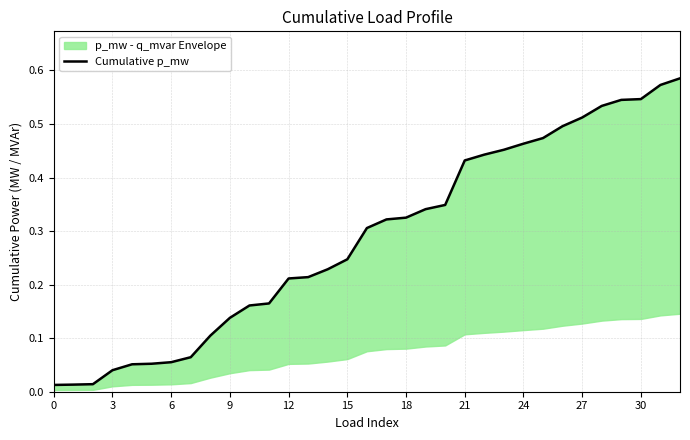

Does the chart display data point markers on the line(s)?

No